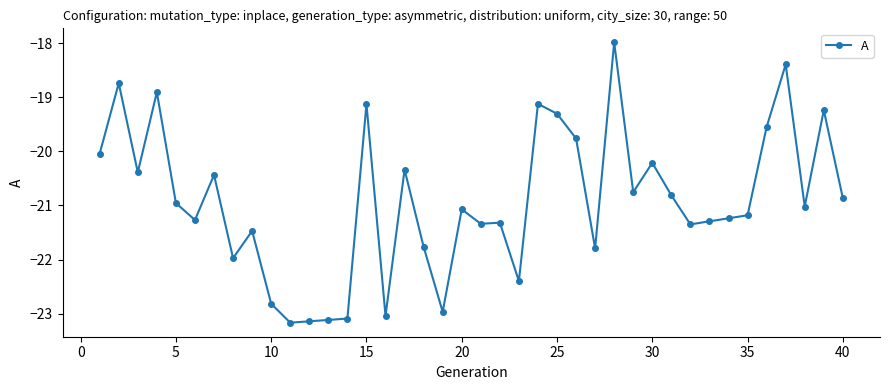

What is the value of the 40th point from the left?

-20.9